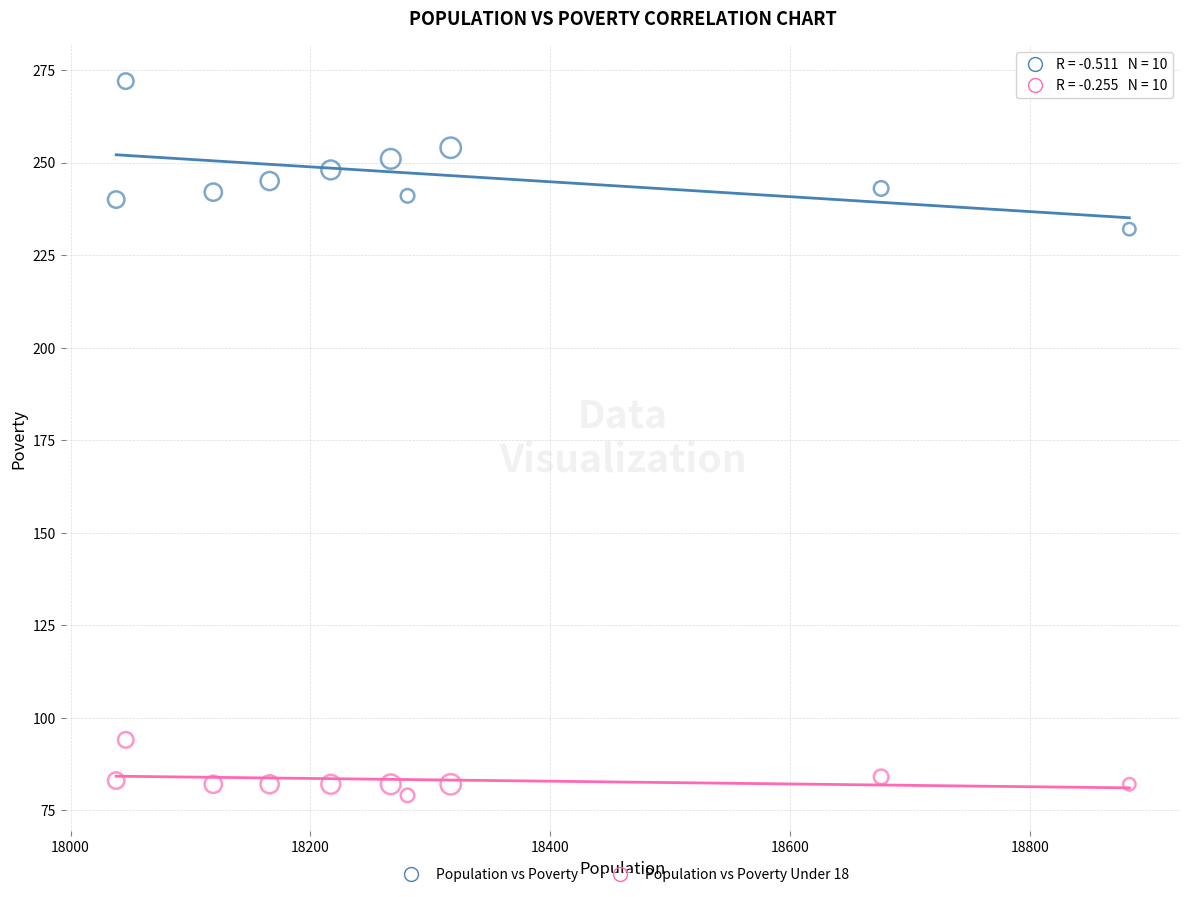

What is the X range (max minus min) for the scatter plot?

845